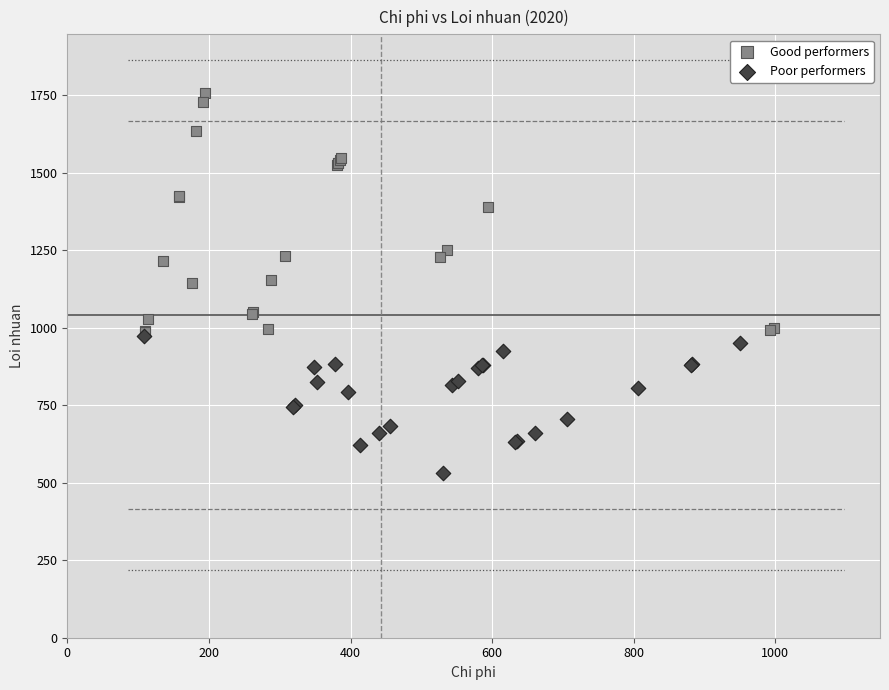

Which series reaches the maximum Y coordinate?

Good performers